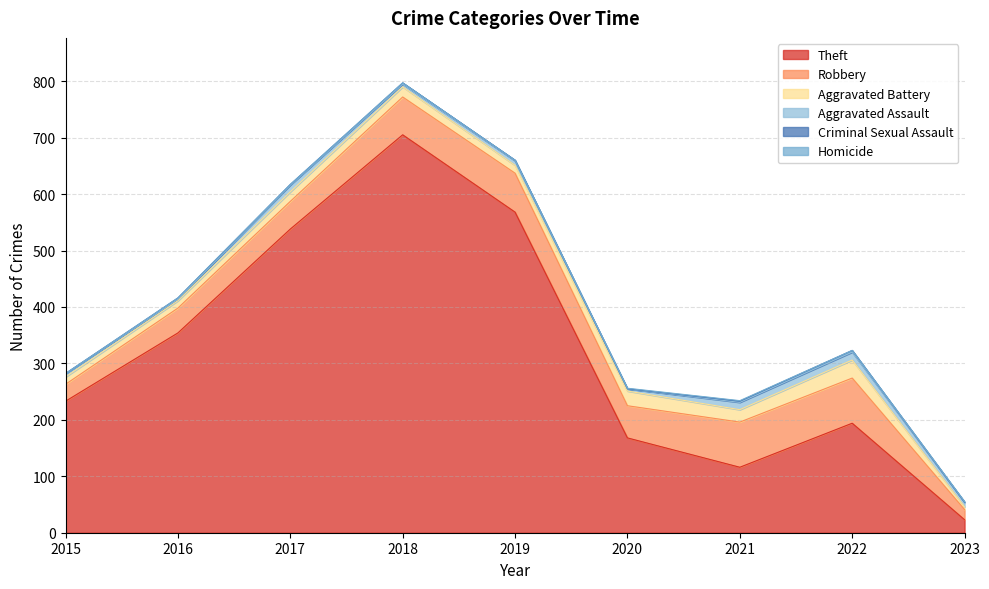

Which series has the largest total across all categories?

Theft